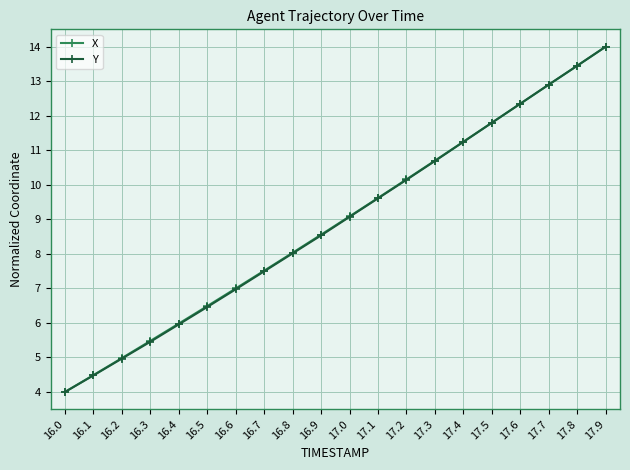

List the labels in order of X value, largest first.

17.9, 17.8, 17.7, 17.6, 17.5, 17.4, 17.3, 17.2, 17.1, 17.0, 16.9, 16.8, 16.7, 16.6, 16.5, 16.4, 16.3, 16.2, 16.1, 16.0